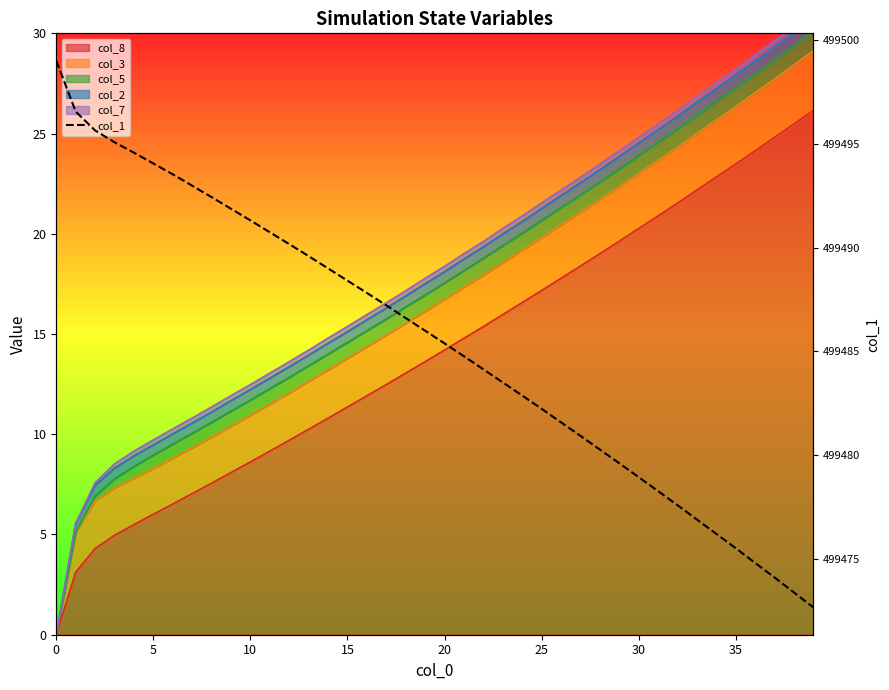

What is the difference between the second highest and second lowest values?

23.1